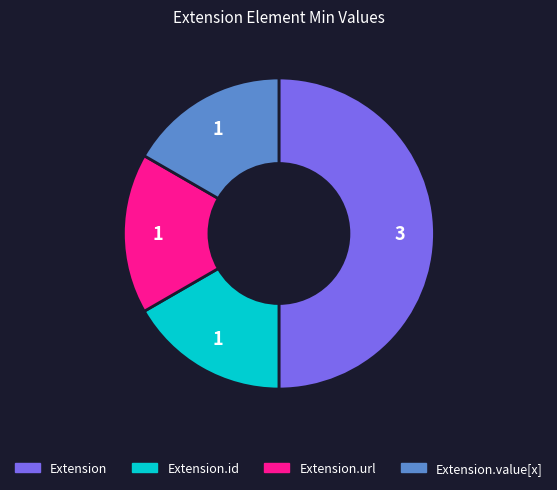

How many slices are in this pie chart?

4